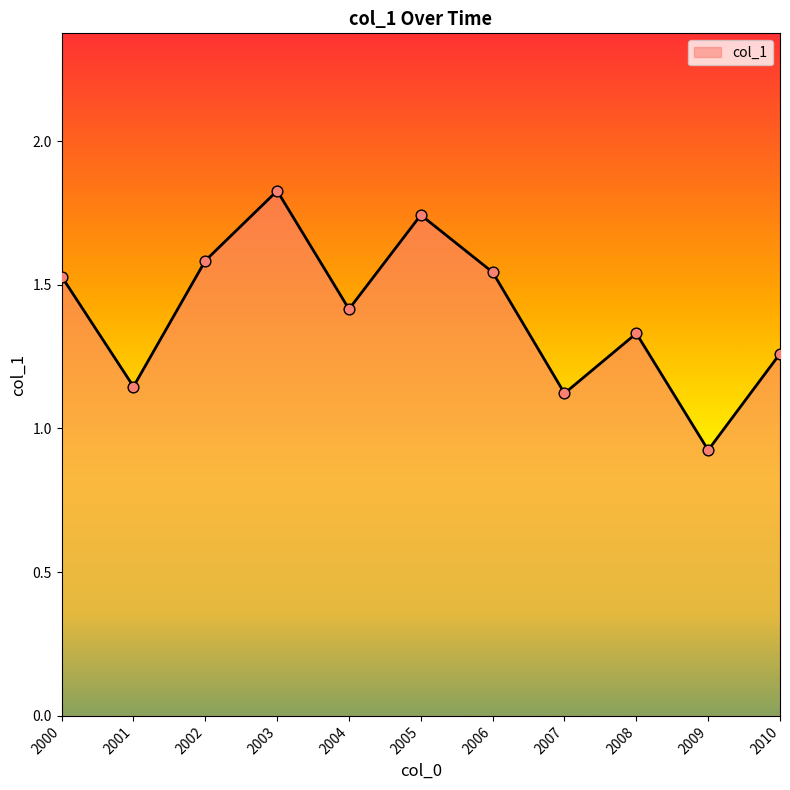

What is the ratio of the value at 2003 to the value at 2002?

1.2